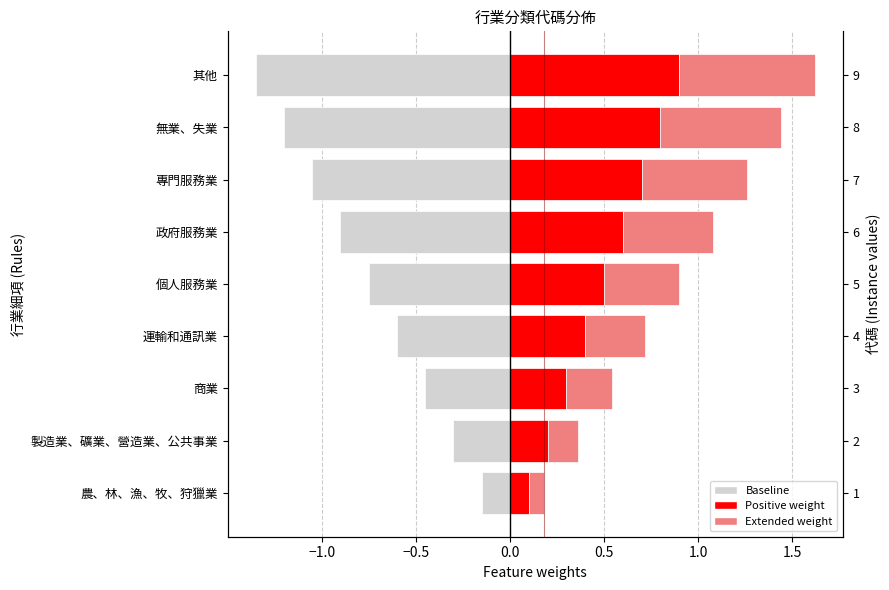

Is it true that Positive weight equals 0.5 at 個人服務業?

True